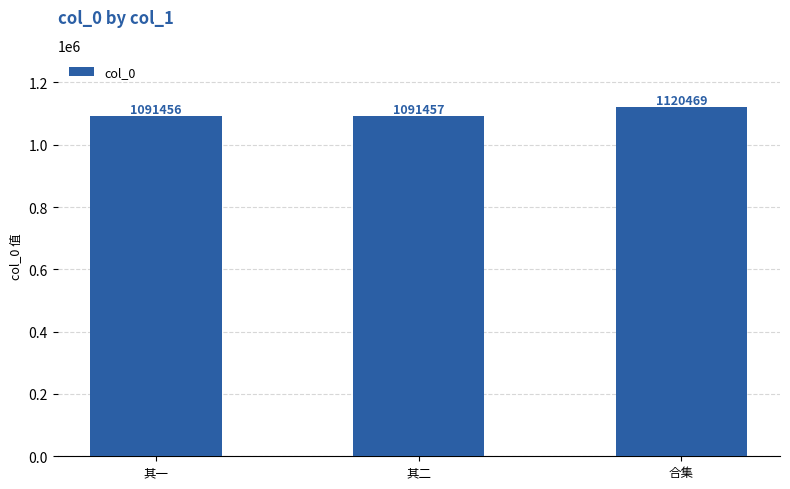

What is the ratio of the value at 其二 to the value at 其一?

1.0